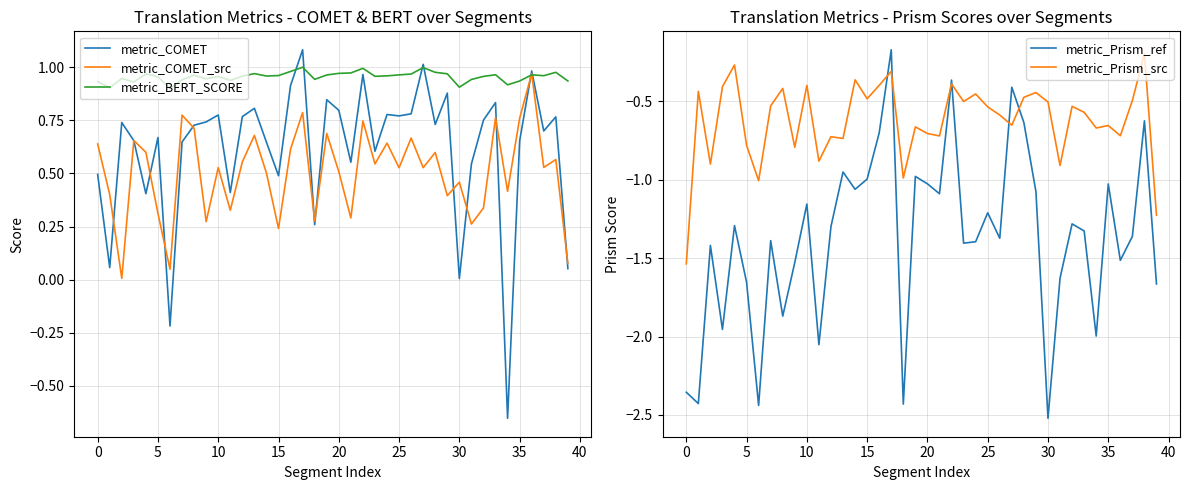

At which category is the sum across all series the highest?

17